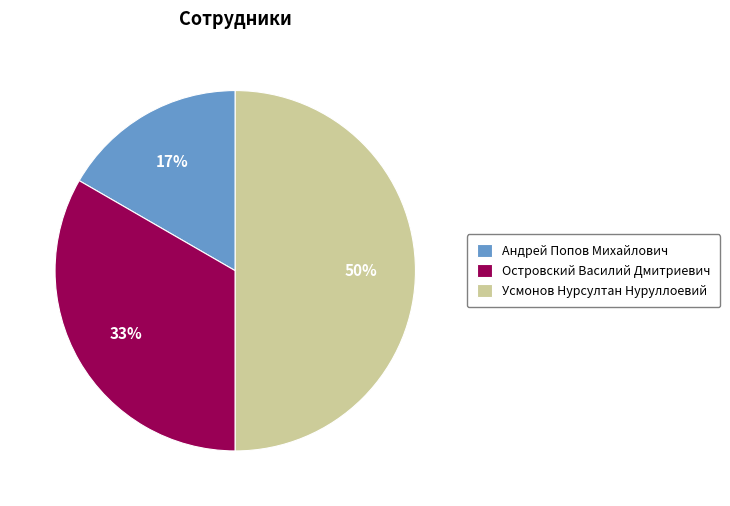

Is Островский Василий Дмитриевич the majority of the pie?

No